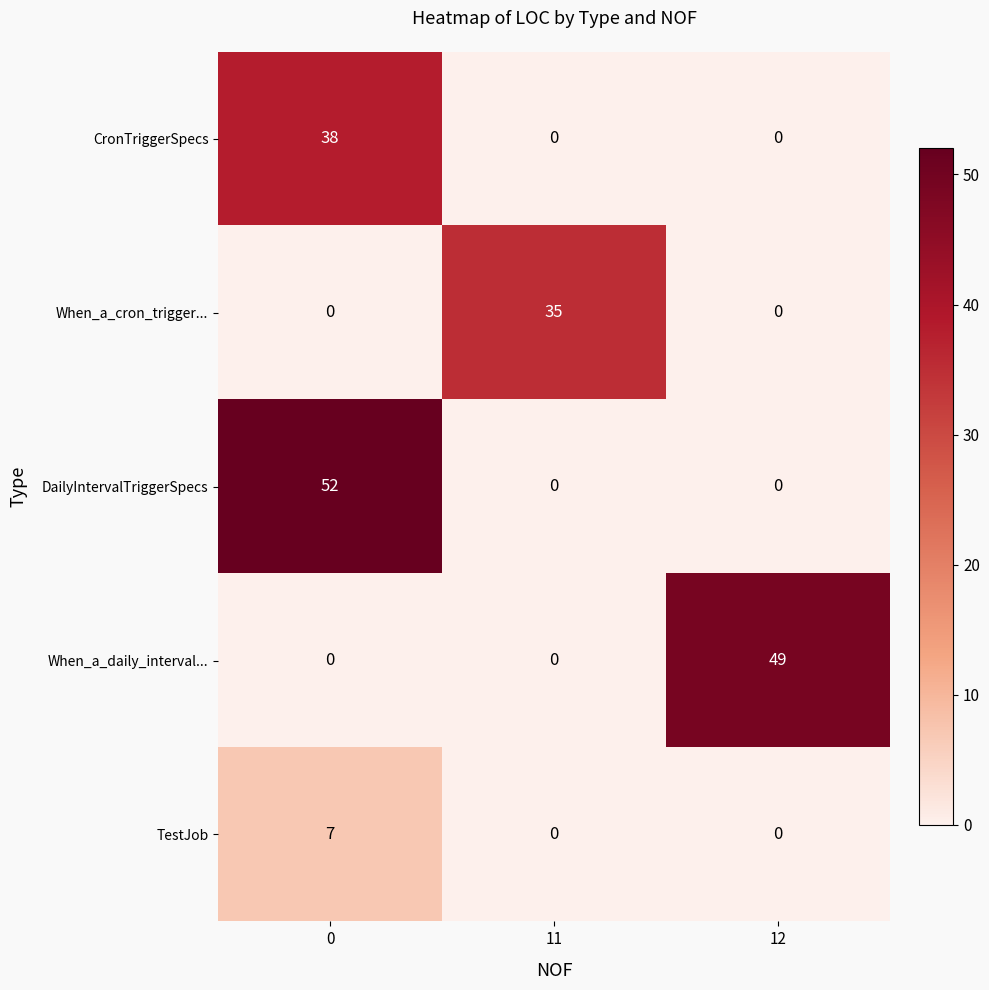

What is the average value of the DailyIntervalTriggerSpecs series?

17